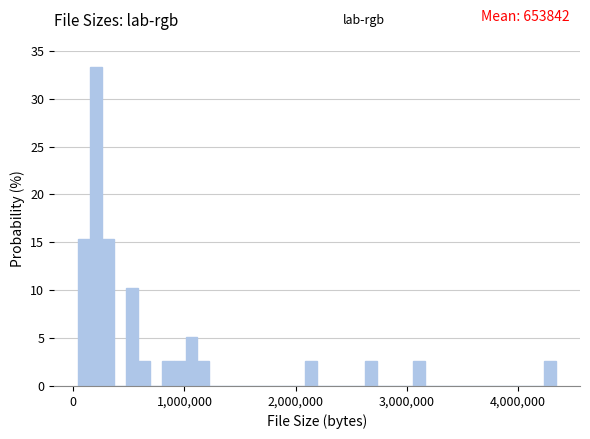

Read against the x-axis, roughly where is the centre of the tallest bar?

200000